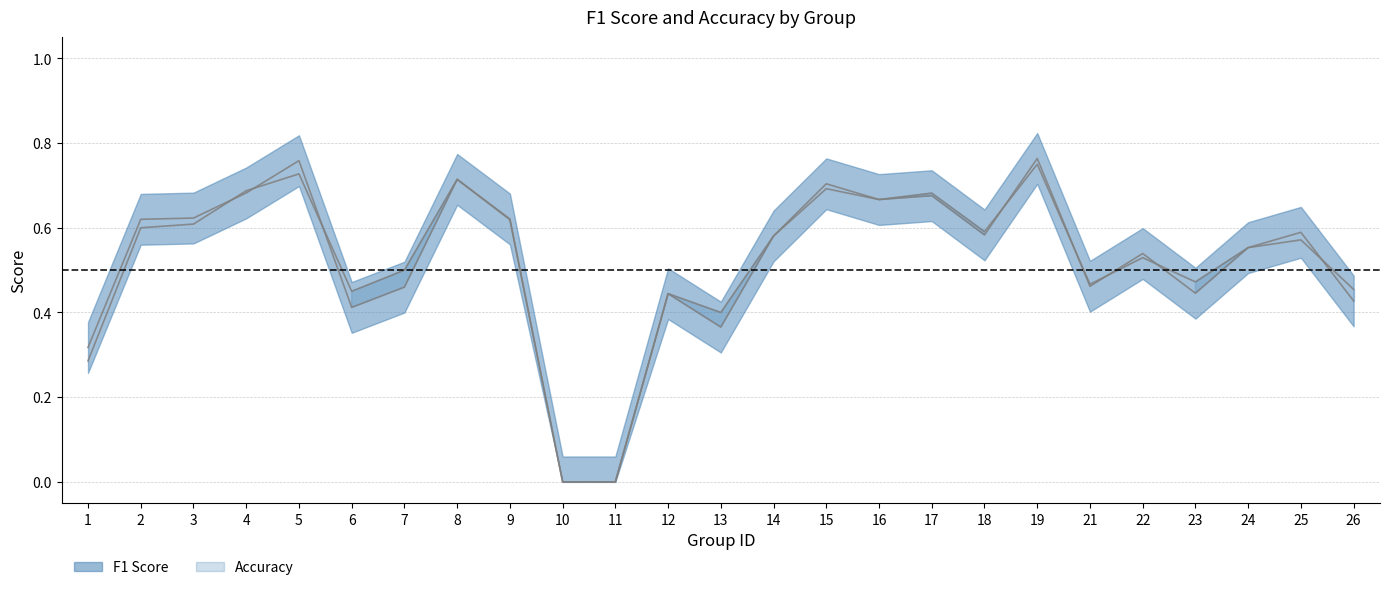

True or false: accuracy has more than 2 points higher than both neighbors.

True